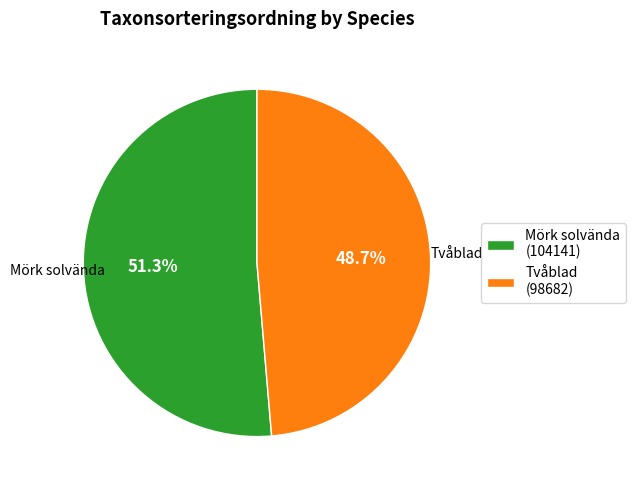

Is the sum of Tvåblad and Mörk solvända greater than half?

Yes